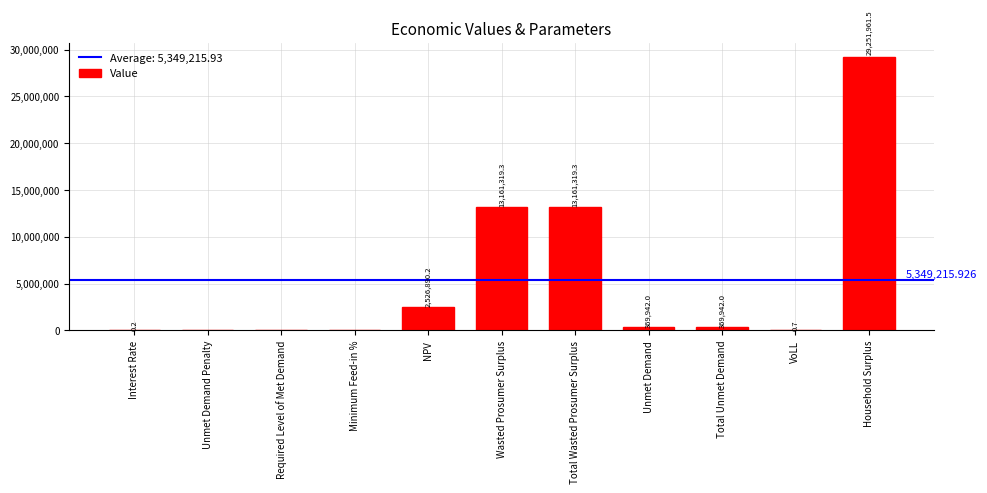

Between Household Surplus and Required Level of Met Demand, which is larger?

Household Surplus